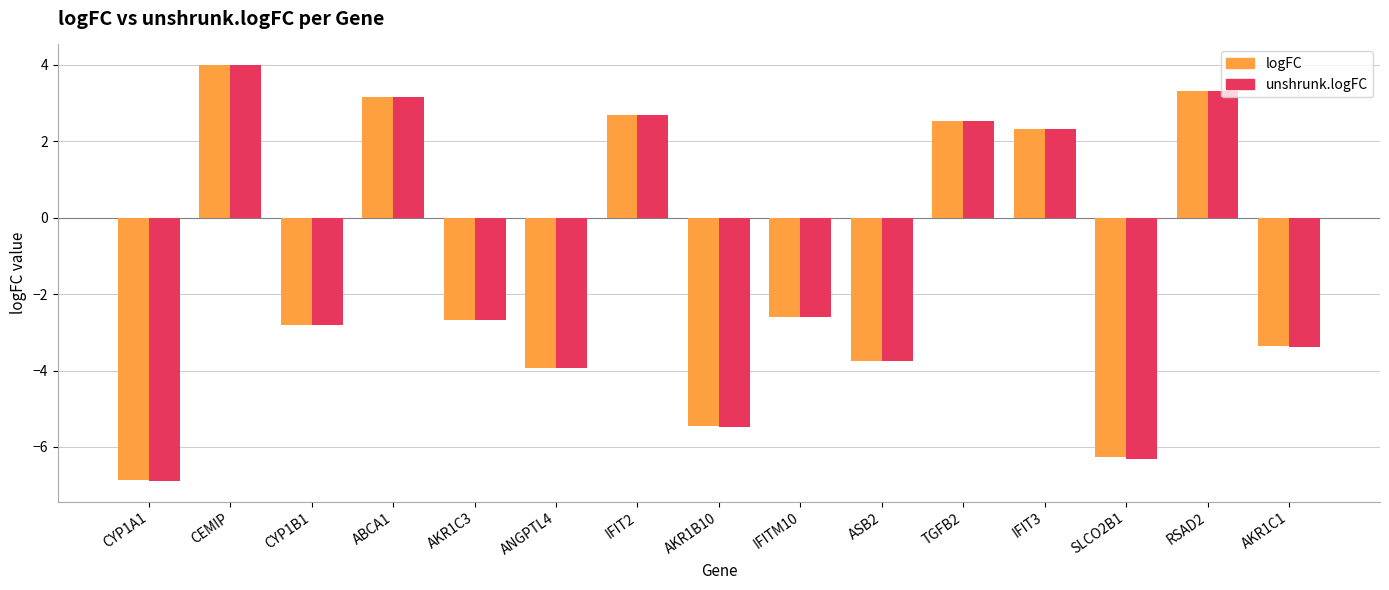

At how many categories does at least one series exceed -5?

12